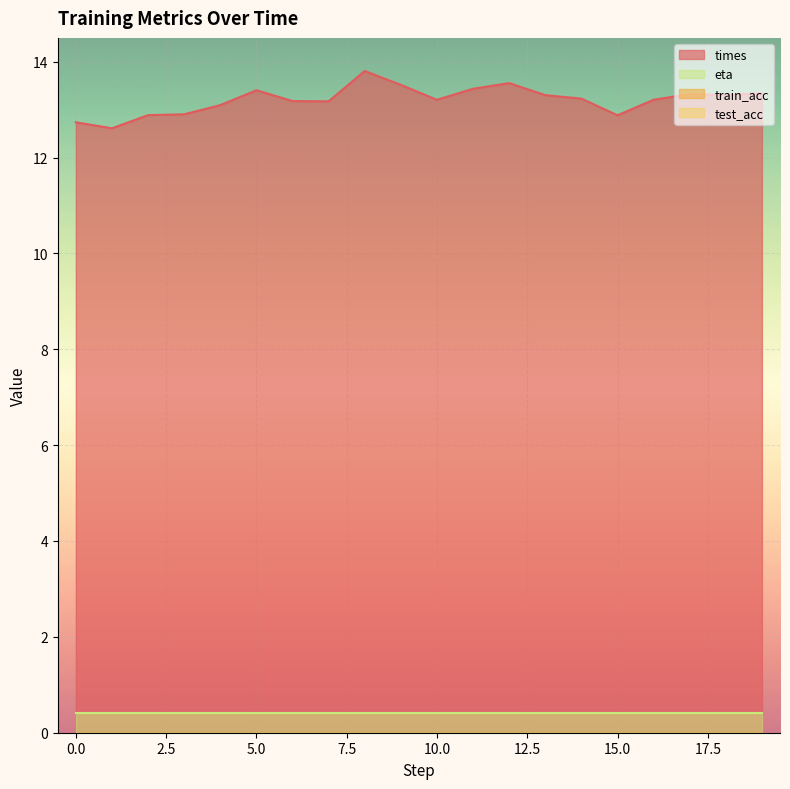

Reading left to right, extract all data points from this chart.

times: 12.7	12.6	12.9	12.9	13.1	13.4	13.2	13.2	13.8	13.5	13.2	13.4	13.6	13.3	13.2	12.9	13.2	13.3	13.3	13.3
train_acc: 0.0	0.0	0.0	0.0	0.0	0.0	0.0	0.0	0.0	0.0	0.0	0.0	0.0	0.0	0.0	0.0	0.0	0.0	0.0	0.0
test_acc: 0.0	0.0	0.0	0.0	0.0	0.0	0.0	0.0	0.0	0.0	0.0	0.0	0.0	0.0	0.0	0.0	0.0	0.0	0.0	0.0
eta: 0.3	0.3	0.3	0.3	0.3	0.3	0.3	0.3	0.3	0.3	0.3	0.3	0.3	0.3	0.3	0.3	0.3	0.3	0.3	0.3